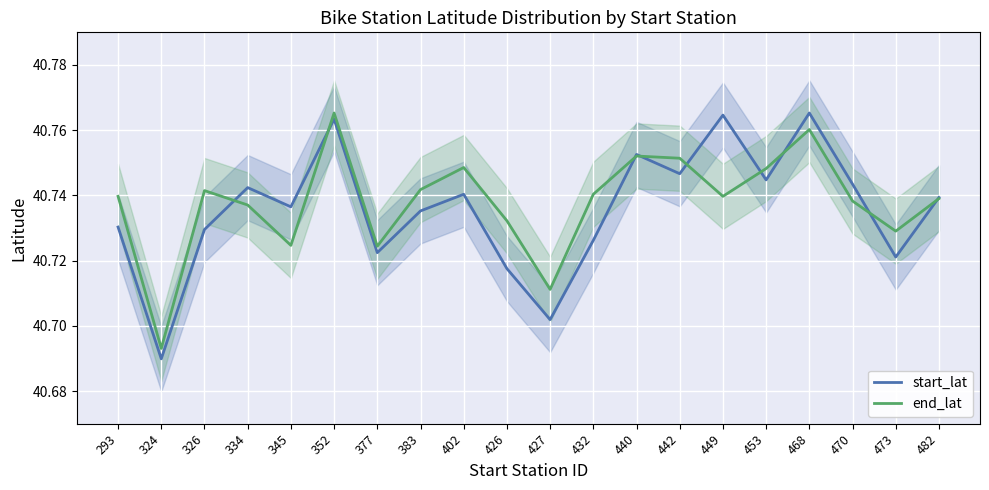

How many intersections are there between start_lat and end_lat?

9